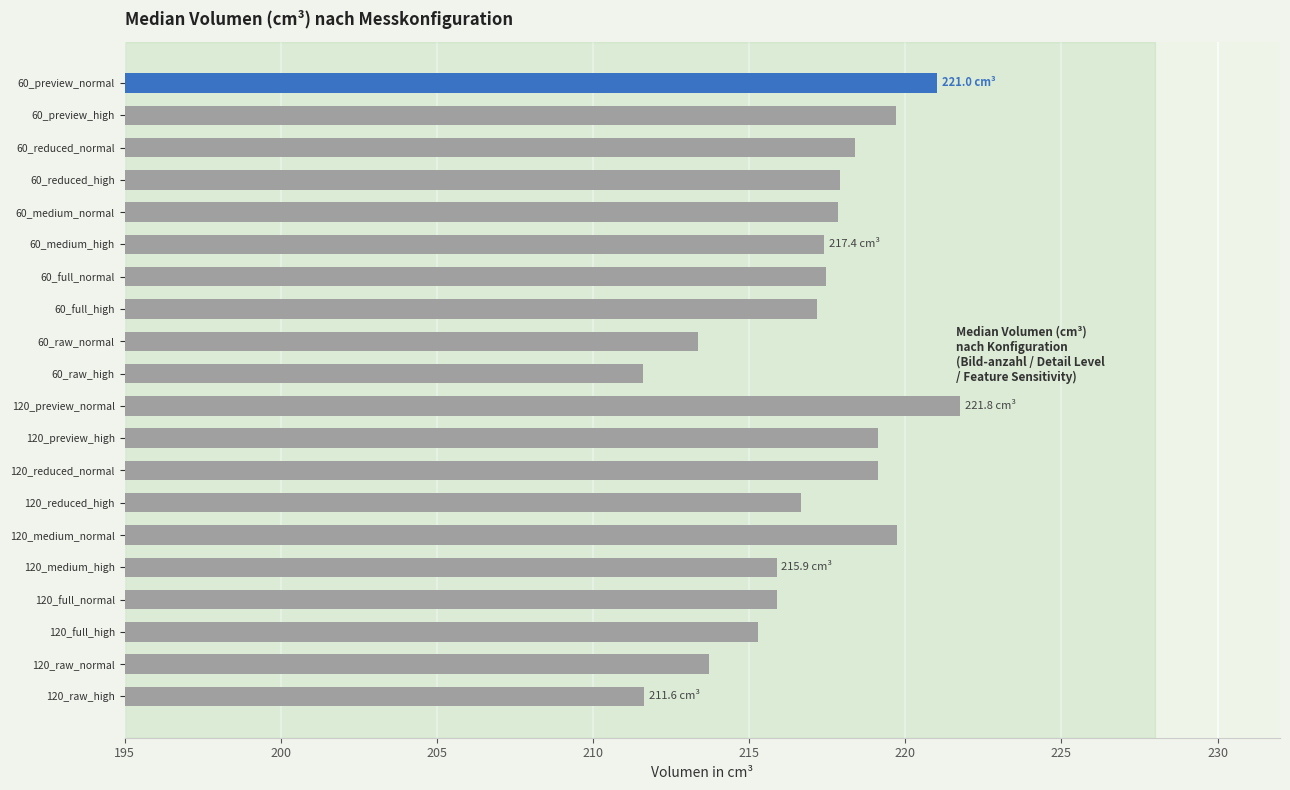

How many categories are shown in the chart?

20